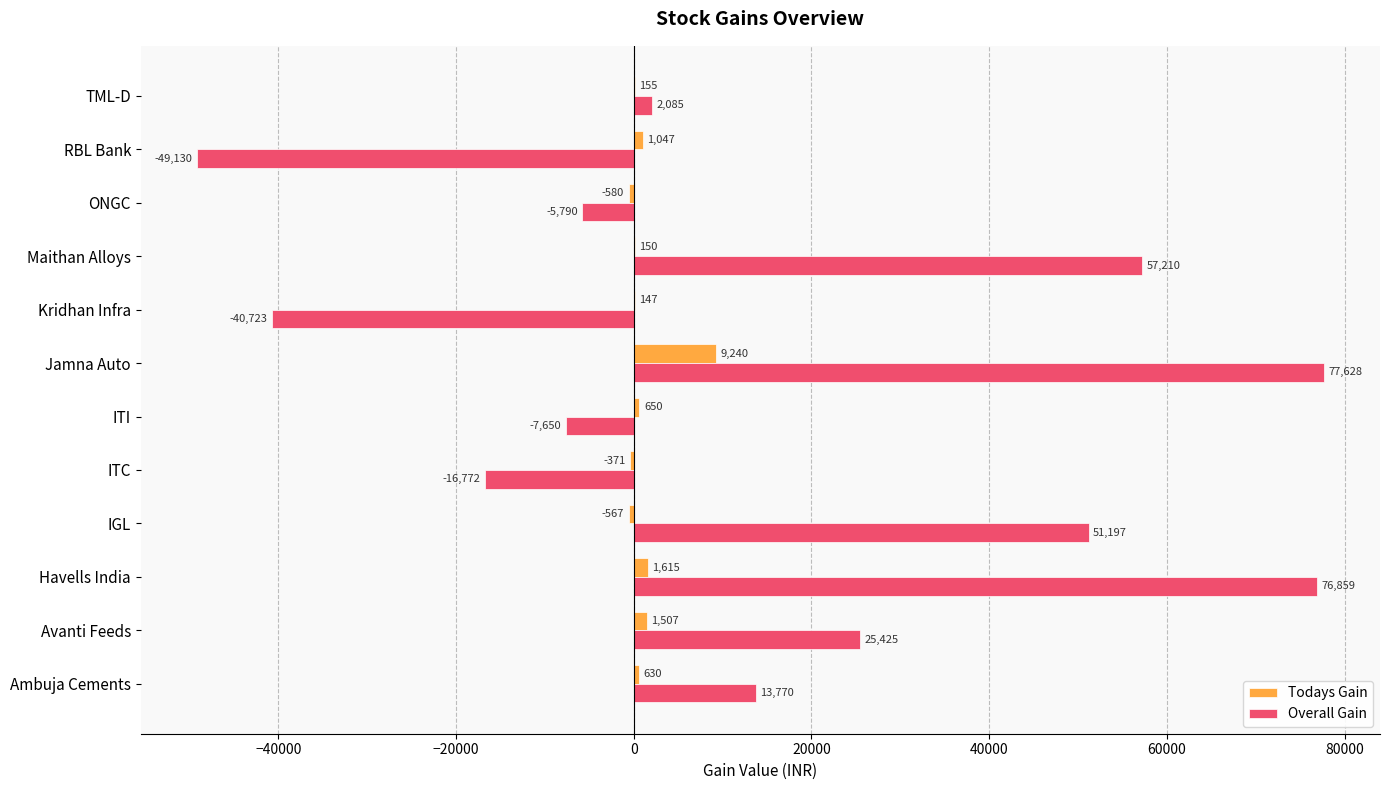

Which series changed the most between Avanti Feeds and ITC?

Overall Gain